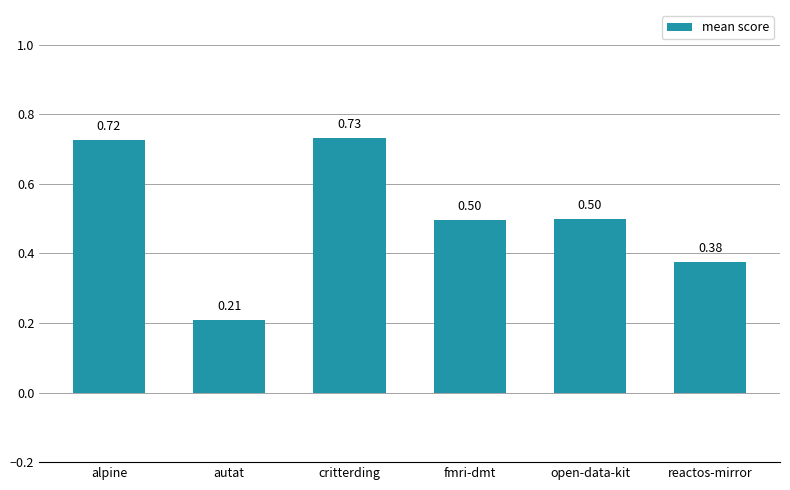

Between open-data-kit and autat, which is larger?

open-data-kit